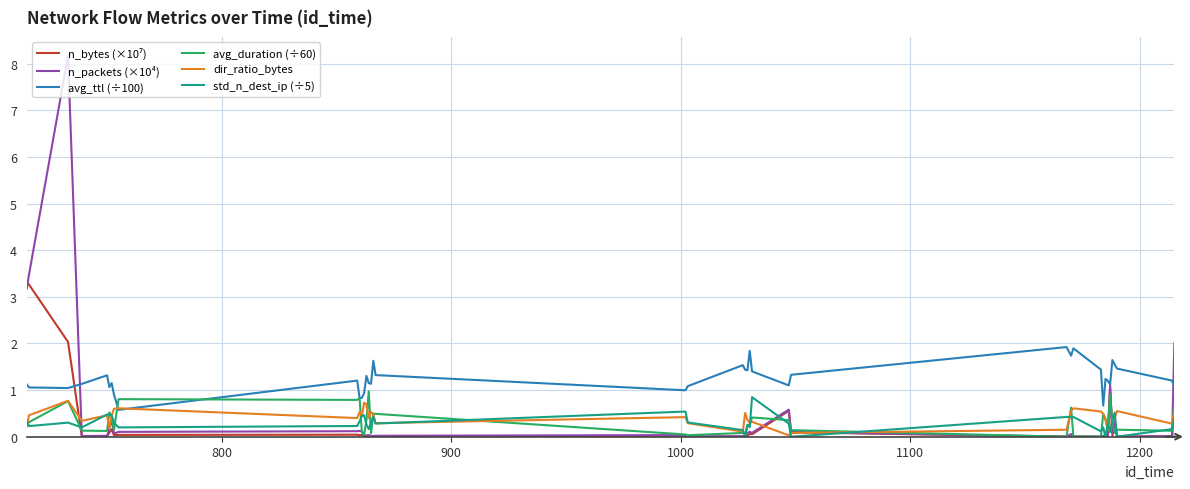

Which series has the widest spread of values?

n_packets (×10⁴)